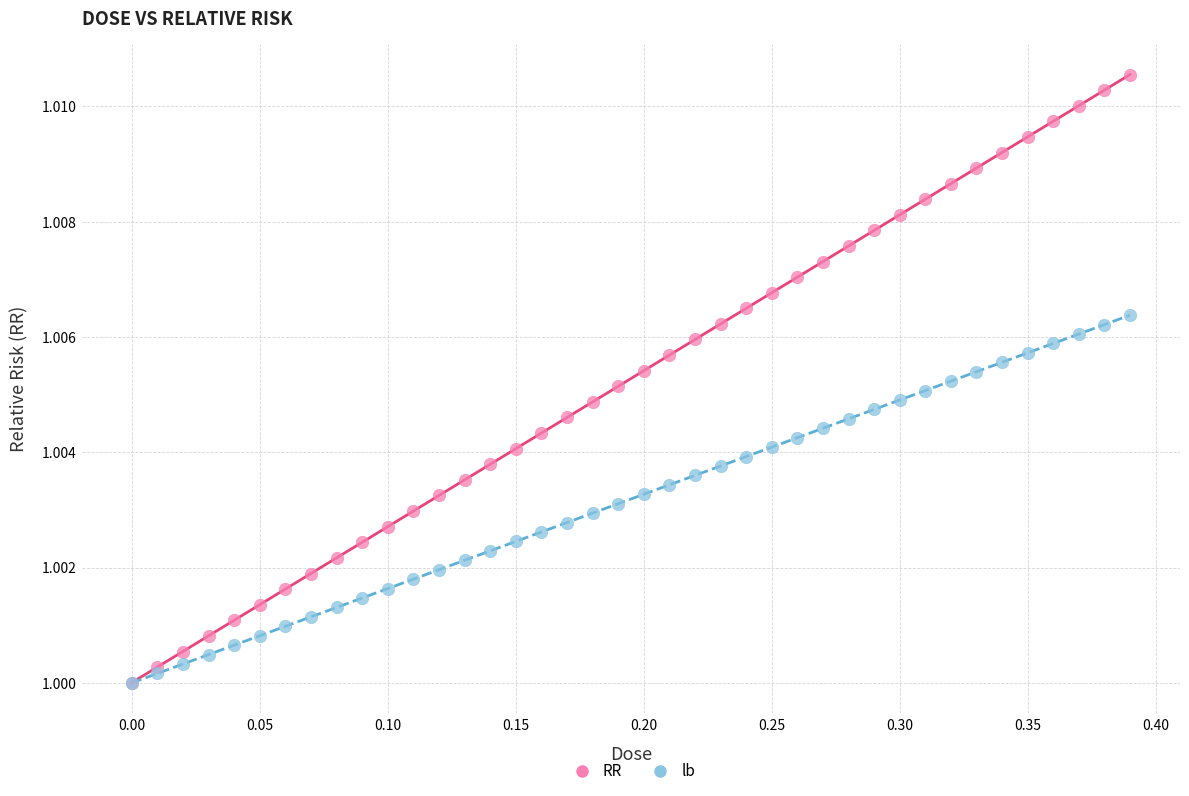

Which series has the widest spread of Y values?

RR